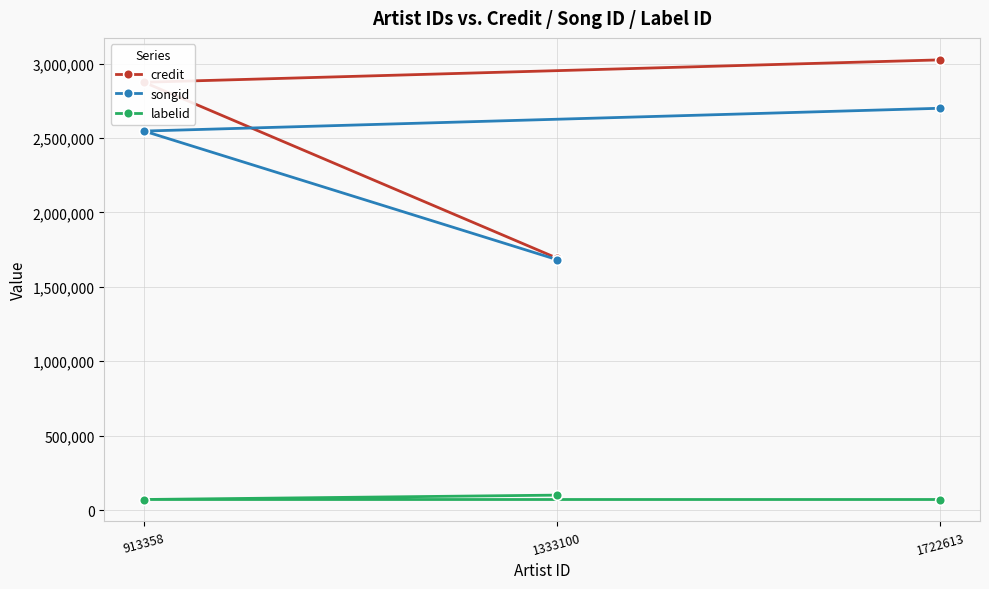

Is it true that labelid equals 100355 at 1333100?

True